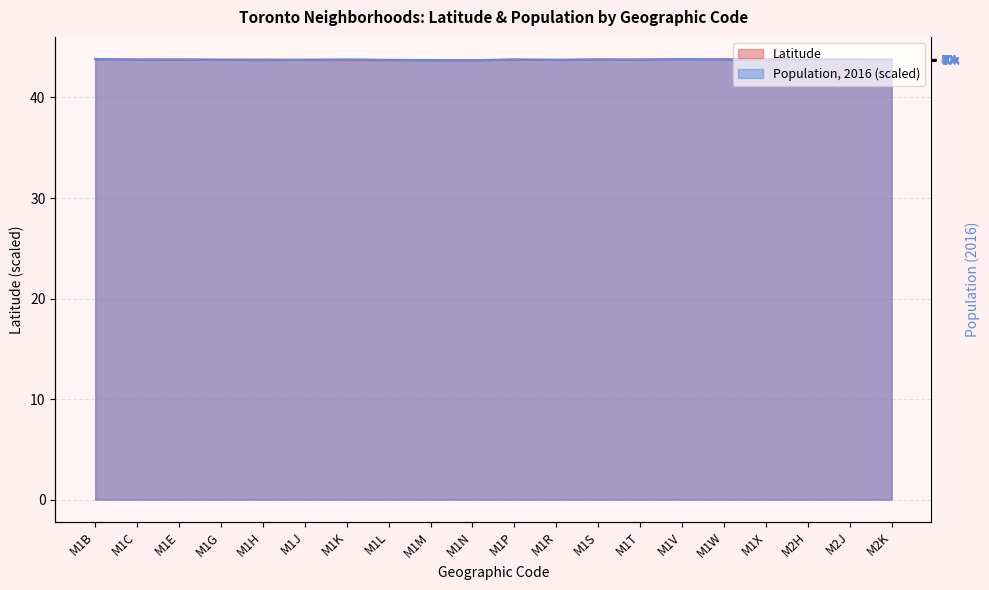

Reading left to right, extract all data points from this chart.

Latitude: 43.8	43.8	43.8	43.8	43.8	43.7	43.7	43.7	43.7	43.7	43.8	43.8	43.8	43.8	43.8	43.8	43.8	43.8	43.8	43.8
Population, 2016: 43.8	43.8	43.8	43.7	43.7	43.8	43.8	43.7	43.7	43.7	43.8	43.7	43.8	43.7	43.8	43.8	43.7	43.7	43.8	43.7